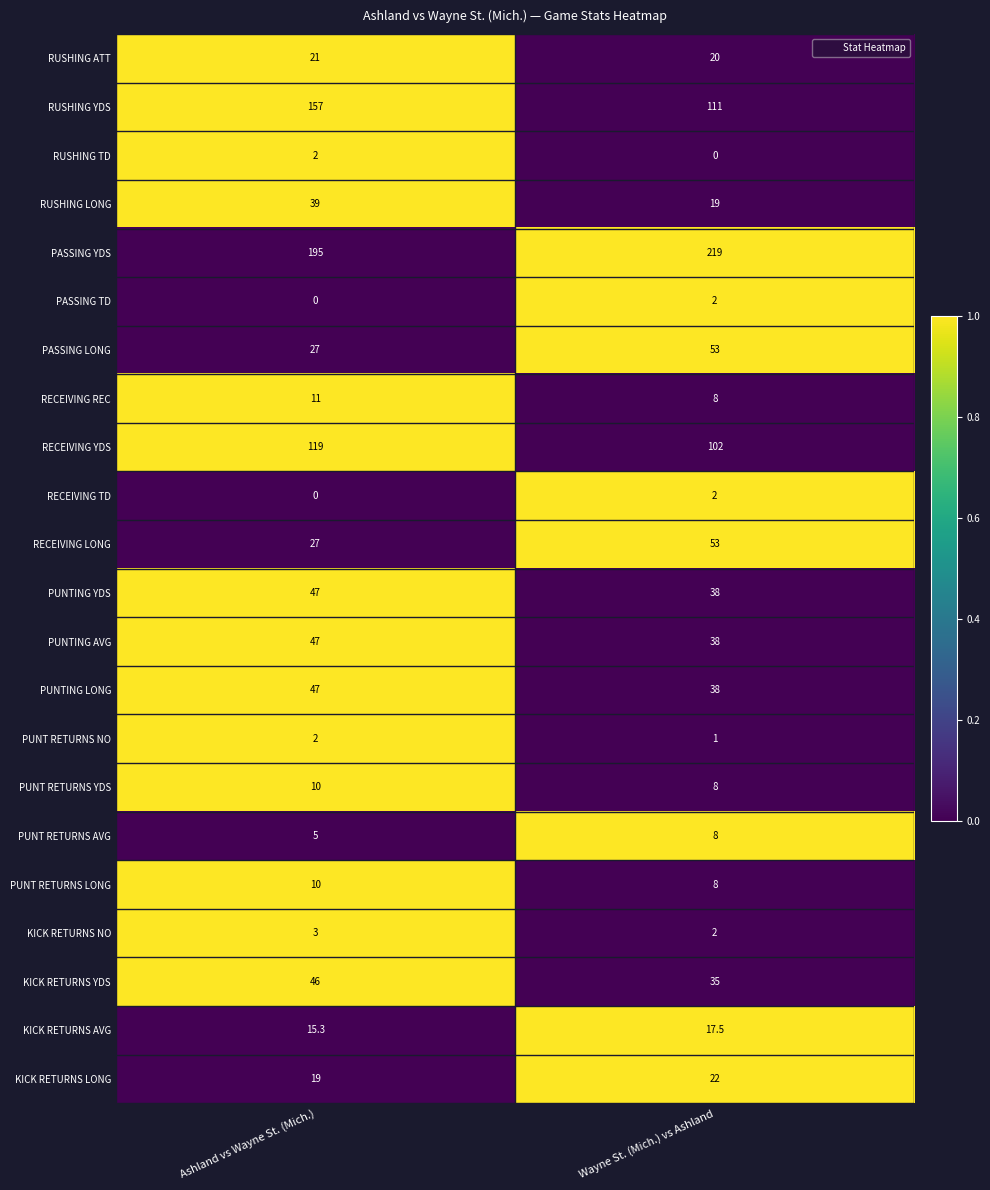

Which series has the widest spread of values?

RUSHING YDS